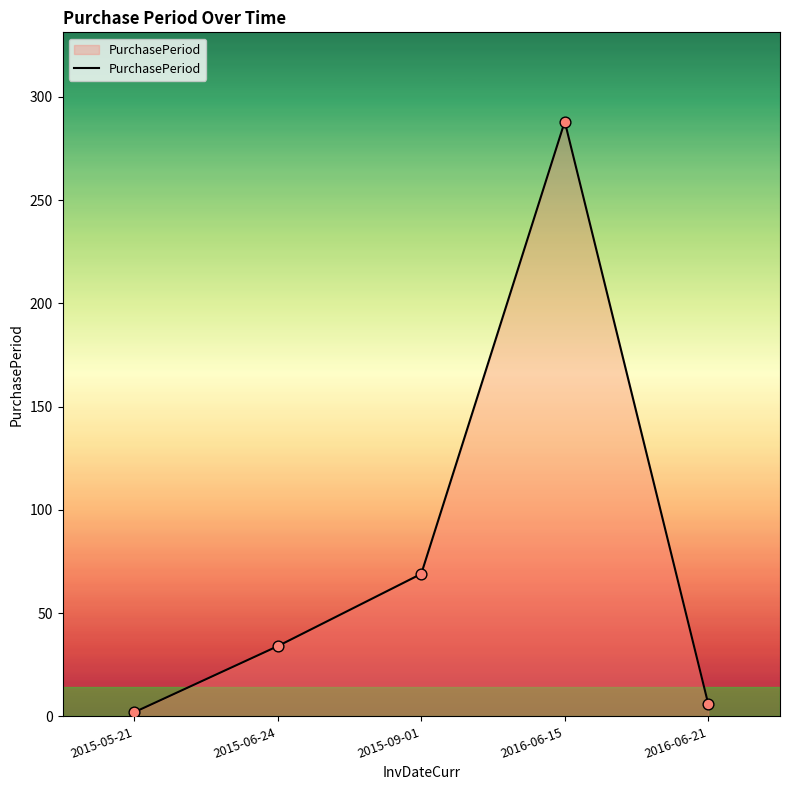

Approximately how many times larger is the value at 2016-06-15 compared to 2015-09-01?

4.2